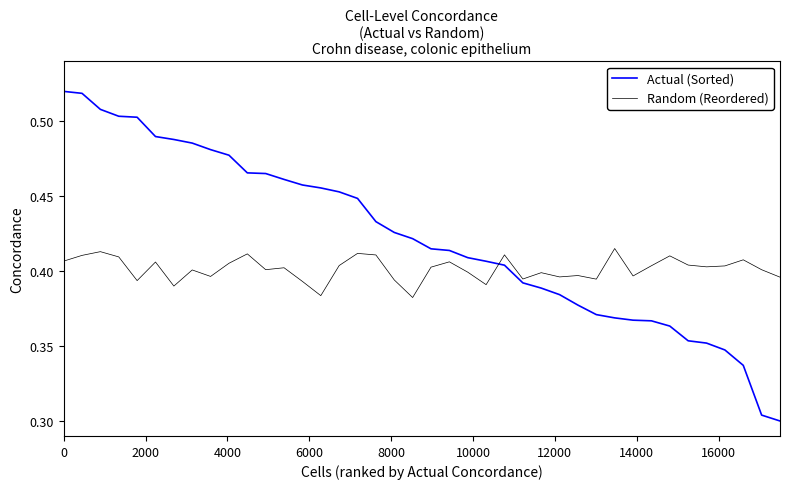

List the series in order of their overall mean, lowest first.

Random (Reordered), Actual (Sorted)